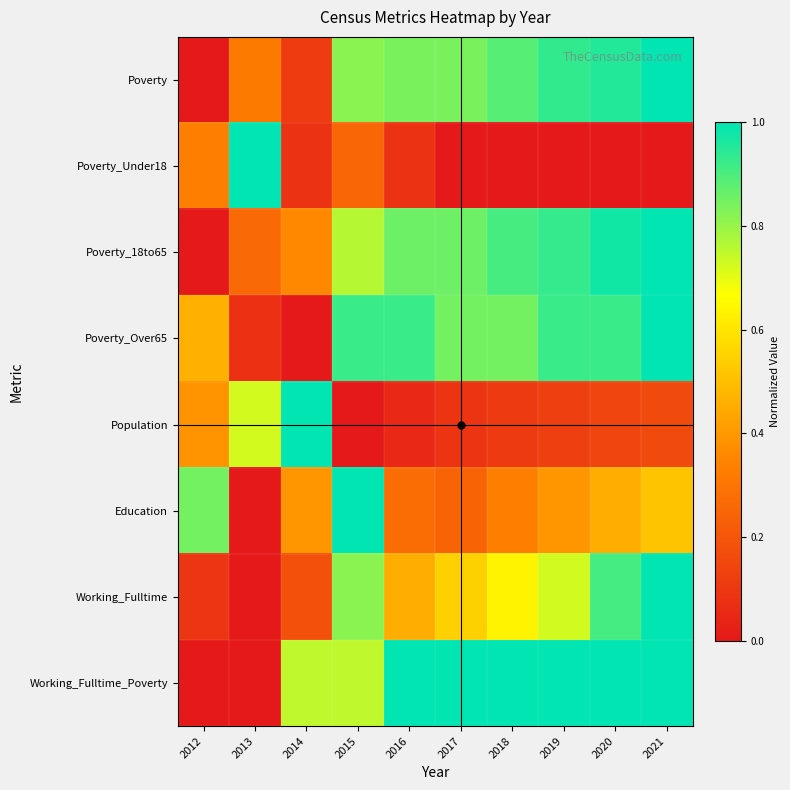

Reading left to right, list all the values displayed in this chart.

Poverty: 2012=0.0	2013=0.3	2014=0.1	2015=0.8	2016=0.8	2017=0.8	2018=0.9	2019=0.9	2020=1.0	2021=1.0
Poverty_Under18: 2012=0.3	2013=1.0	2014=0.1	2015=0.2	2016=0.1	2017=0.0	2018=0.0	2019=0.0	2020=0.0	2021=0.0
Poverty_18to65: 2012=0.0	2013=0.3	2014=0.4	2015=0.8	2016=0.9	2017=0.9	2018=0.9	2019=0.9	2020=1.0	2021=1.0
Poverty_Over65: 2012=0.5	2013=0.1	2014=0.0	2015=0.9	2016=0.9	2017=0.8	2018=0.8	2019=0.9	2020=0.9	2021=1.0
Population: 2012=0.4	2013=0.7	2014=1.0	2015=0.0	2016=0.1	2017=0.1	2018=0.1	2019=0.1	2020=0.1	2021=0.2
Education: 2012=0.8	2013=0.0	2014=0.4	2015=1.0	2016=0.3	2017=0.2	2018=0.3	2019=0.4	2020=0.5	2021=0.5
Working_Fulltime: 2012=0.1	2013=0.0	2014=0.2	2015=0.8	2016=0.5	2017=0.5	2018=0.6	2019=0.7	2020=0.9	2021=1.0
Working_Fulltime_Poverty: 2012=0.0	2013=0.0	2014=0.8	2015=0.8	2016=1.0	2017=1.0	2018=1.0	2019=1.0	2020=1.0	2021=1.0